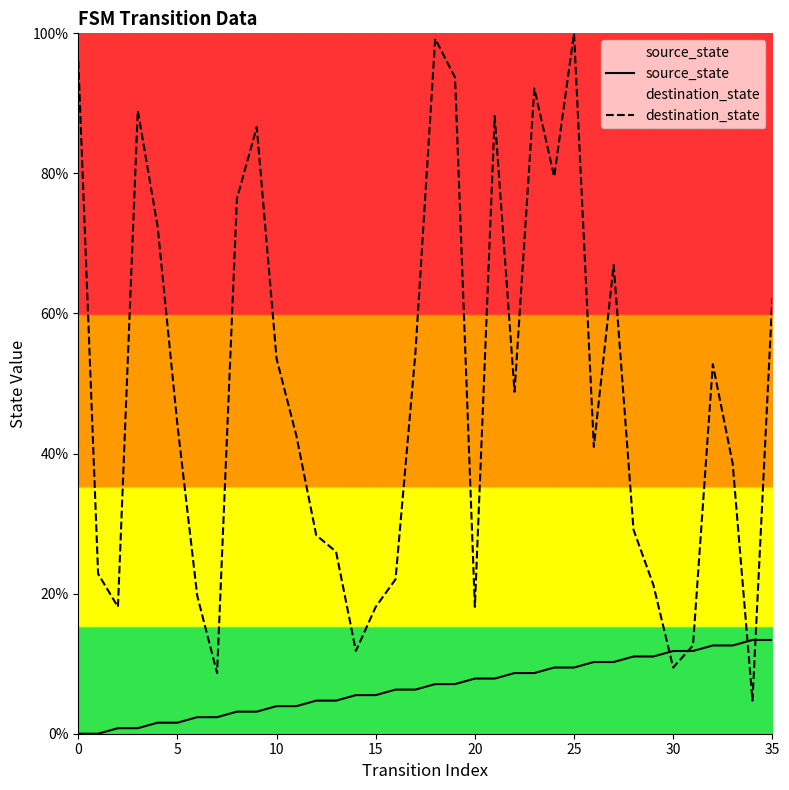

Rank the series by their average value, from lowest to highest.

source_state, destination_state